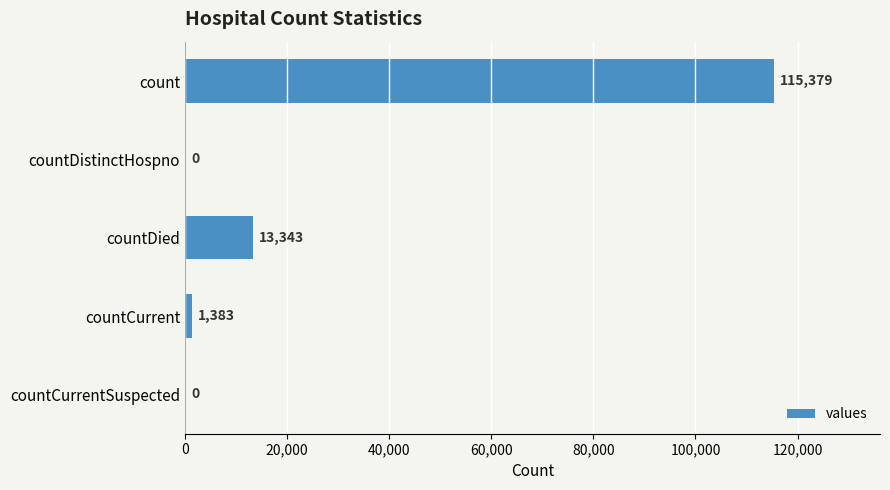

Reading top to bottom, transcribe all the data shown in this chart.

count=115379	countDistinctHospno=0	countDied=13343	countCurrent=1383	countCurrentSuspected=0